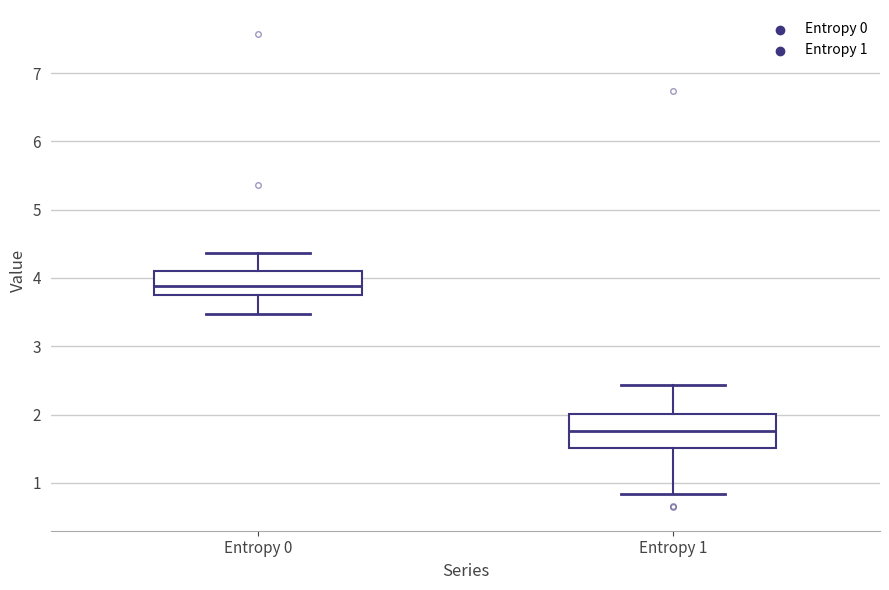

Reading left to right, transcribe this box plot: for each box, give where its median line is, the range the box spans, and where its two whiskers end, as read against the y-axis. The values are not printed on the chart, so give them approximately, as read against the axis.

Entropy 0: median 3.9, box 3.7 to 4.1, whiskers 3.5 to 4.4
Entropy 1: median 1.8, box 1.5 to 2.0, whiskers 0.8 to 2.4